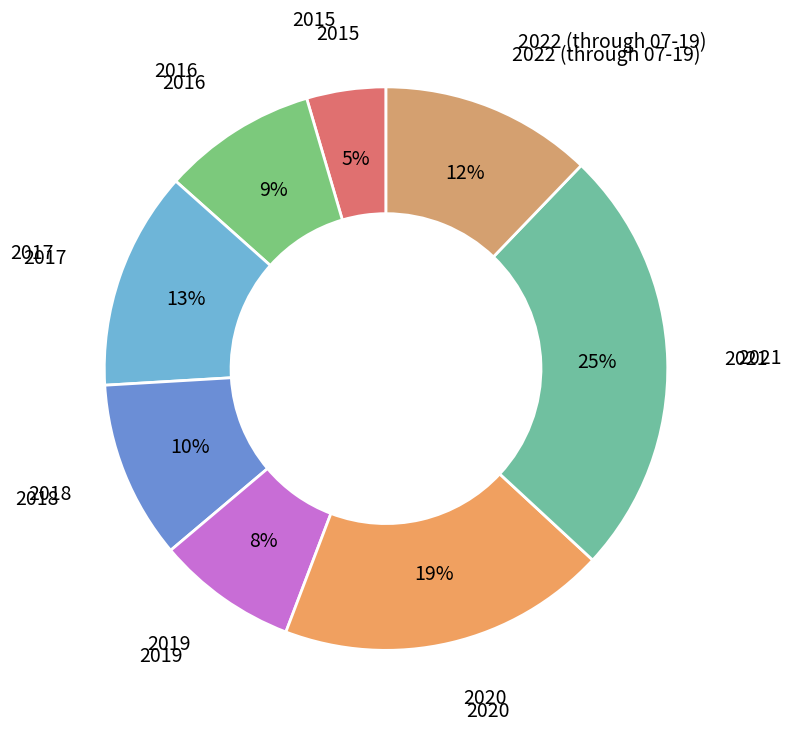

How many segments does this pie chart have?

8